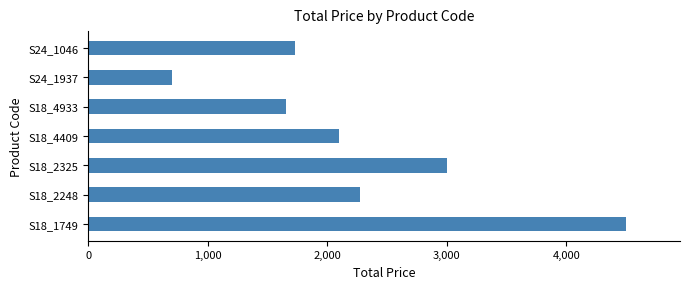

At which label is the value closest to 2601?

S18_2248